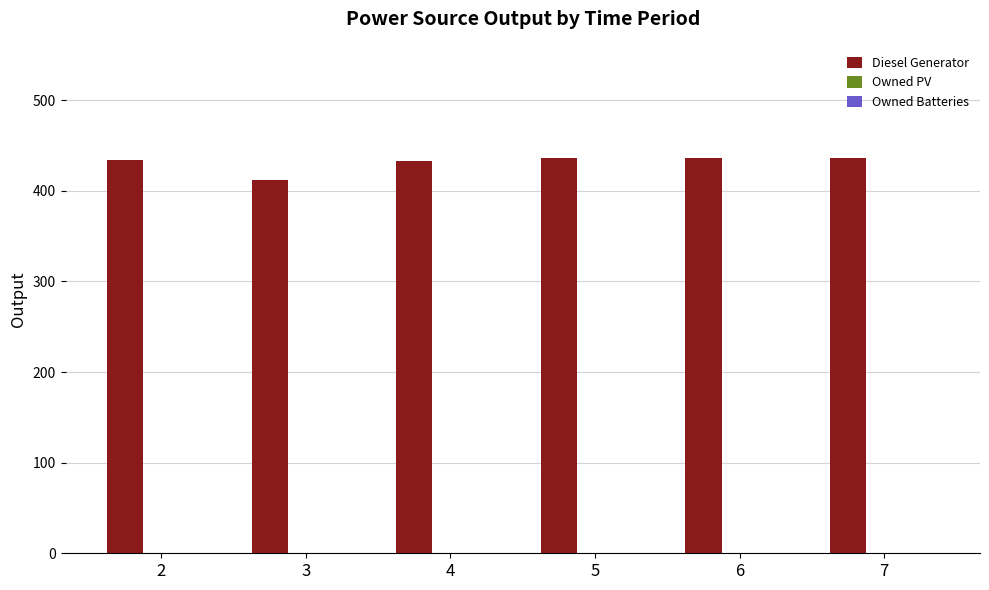

What is the value of the 2nd bar from the left?

412